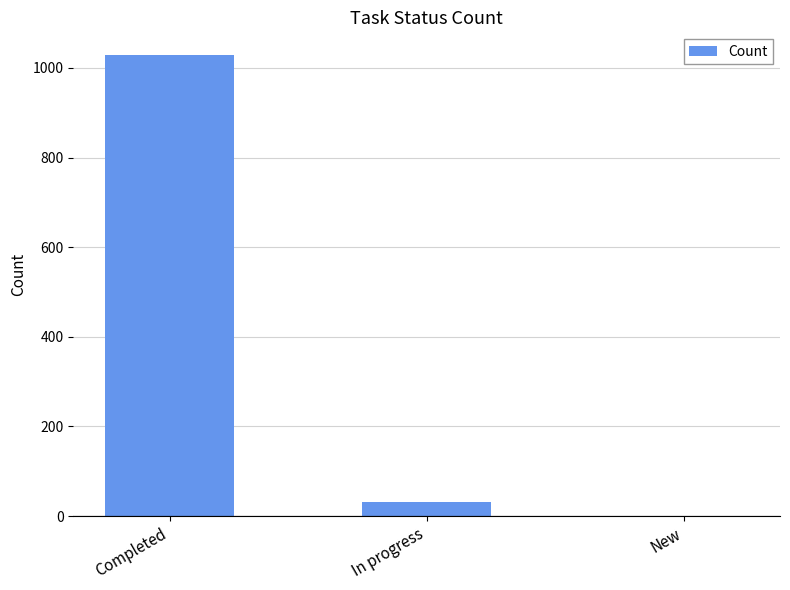

The chart shows a value of 31 at In progress. True or false?

True